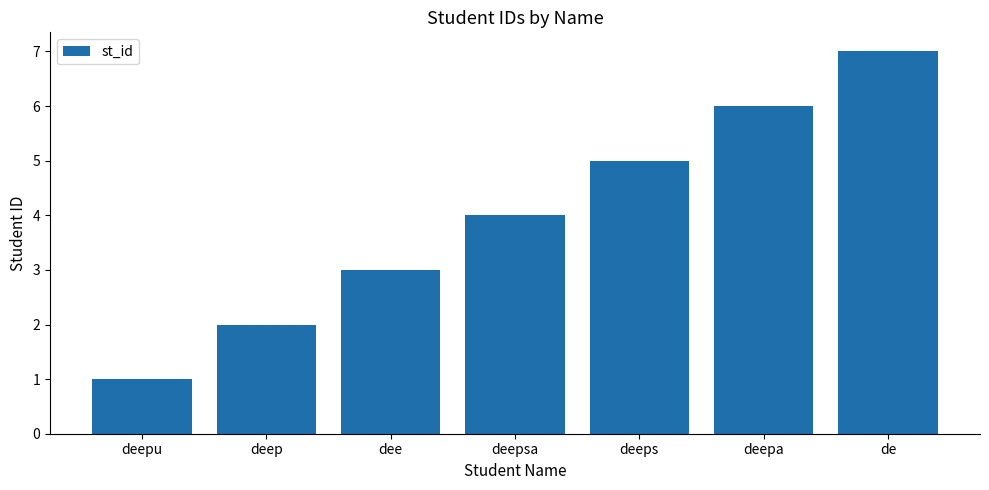

What is the value of the 2nd bar from the left?

2